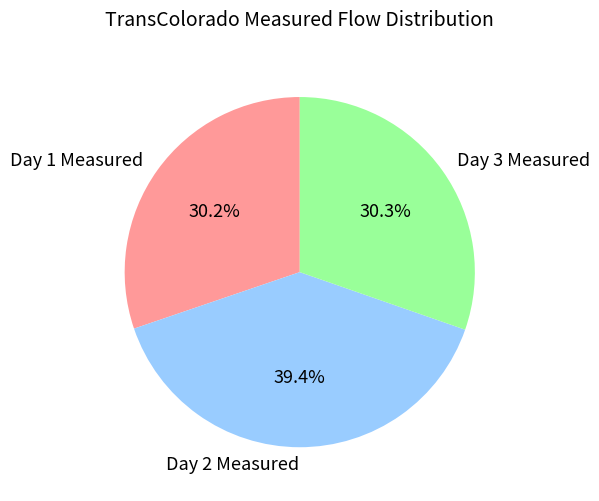

Count the number of slices in the pie.

3